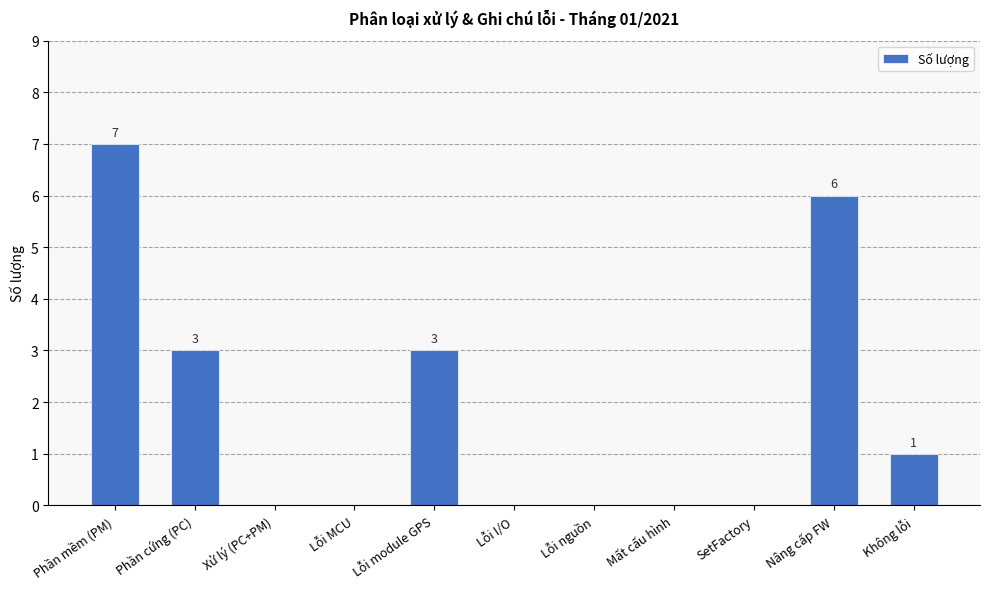

True or false: the data shows 0 at Lỗi nguồn.

True